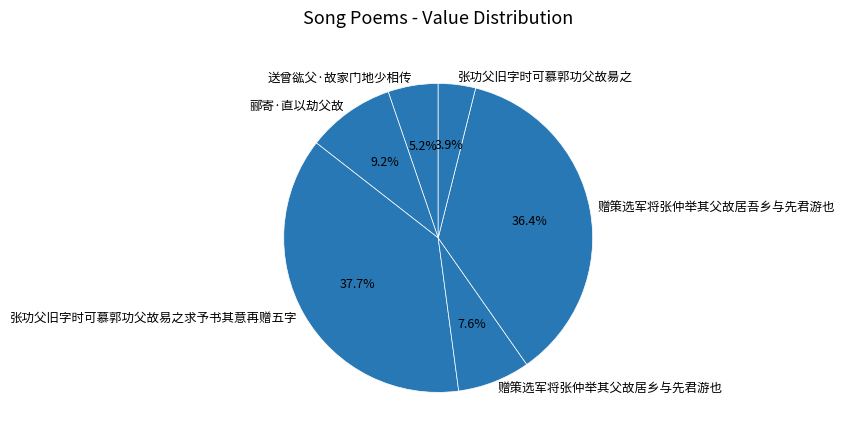

Count the number of slices in the pie.

6